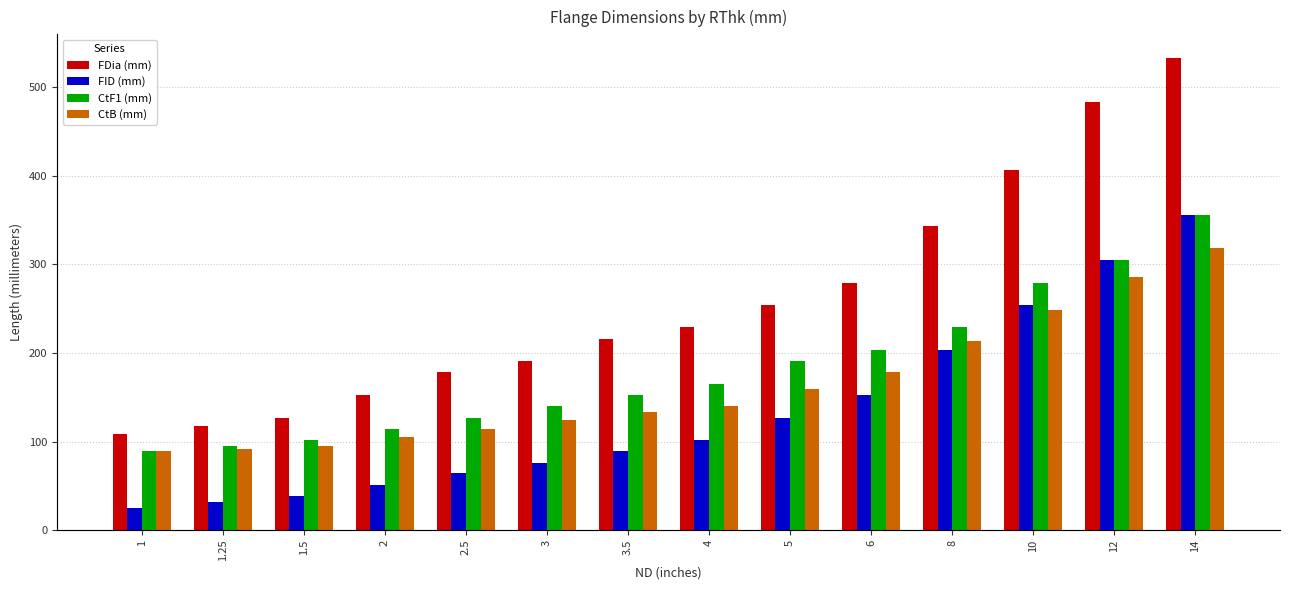

What is the minimum value for CtB (mm)?

89